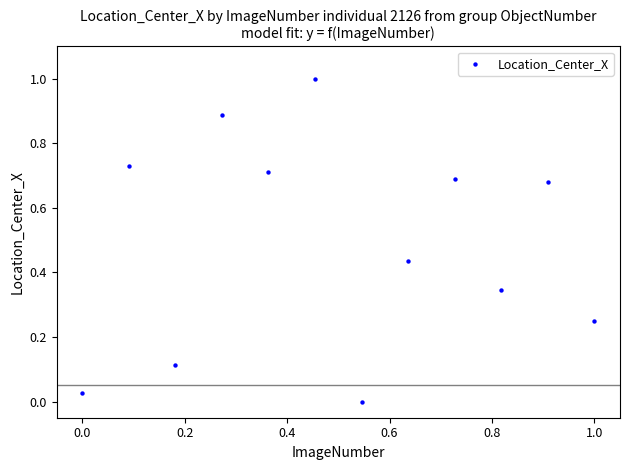

What is the range of Y values (max minus min)?

1.0